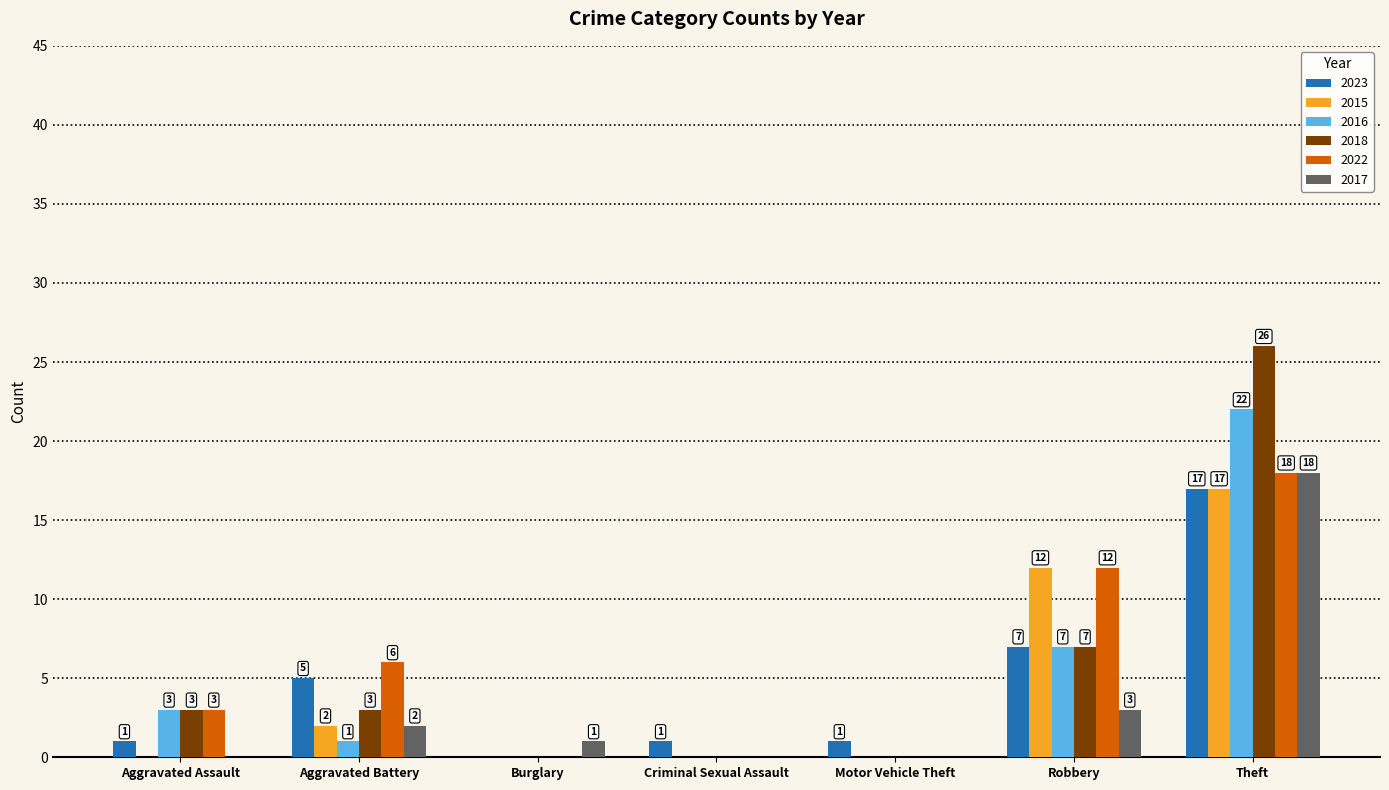

What is the greatest value displayed?

26